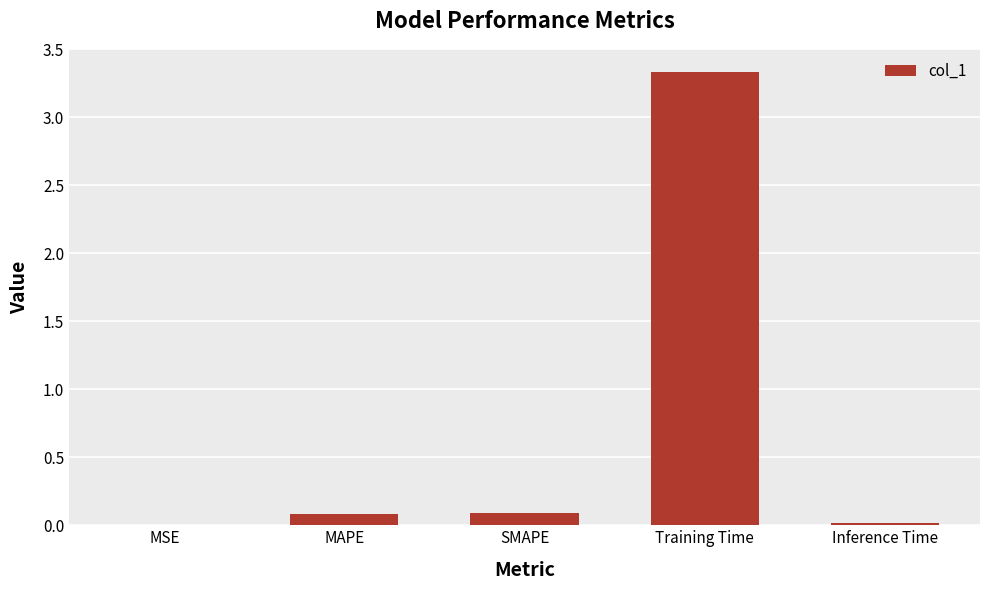

What is the sum of all values?

3.5